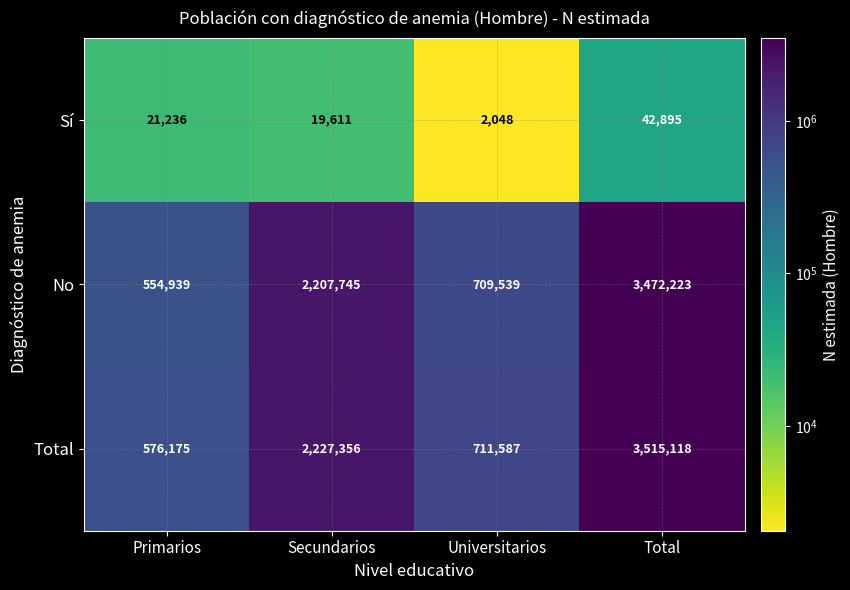

Between Primarios and Universitarios, which series saw the biggest shift?

No